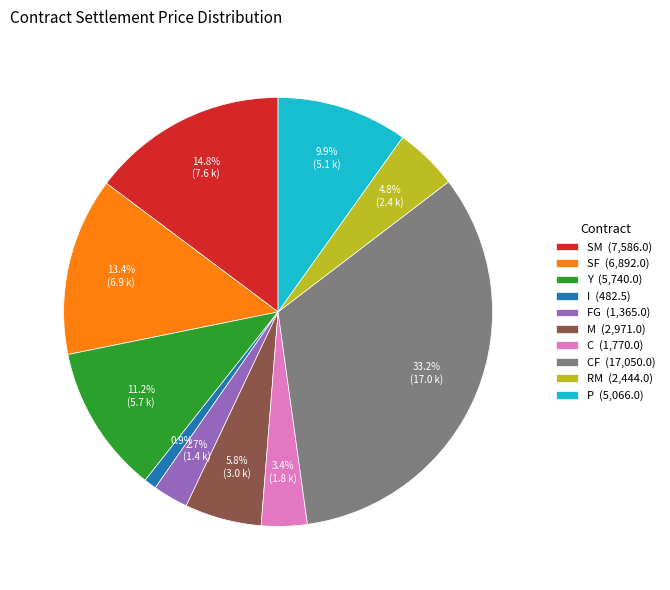

Is there any slice that represents more than half of the pie?

No